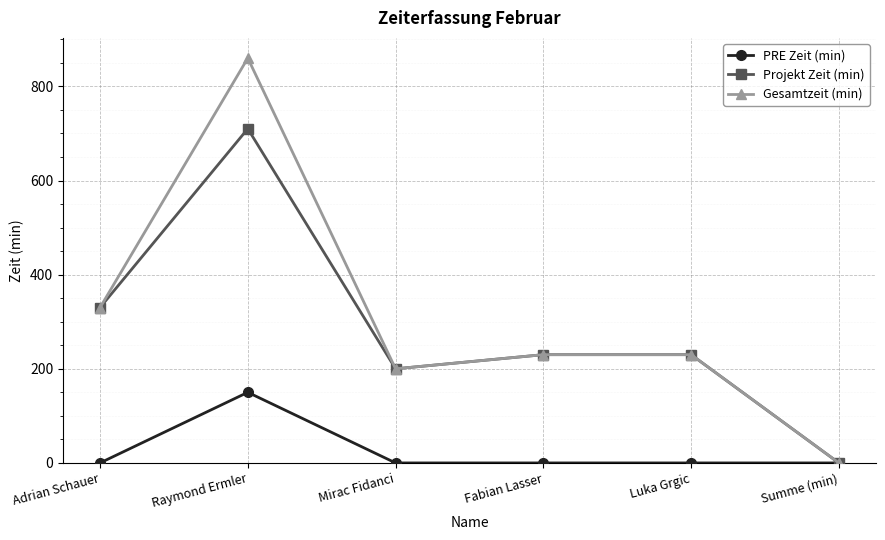

Which series changed the most between Adrian Schauer and Raymond Ermler?

Gesamtzeit (min)